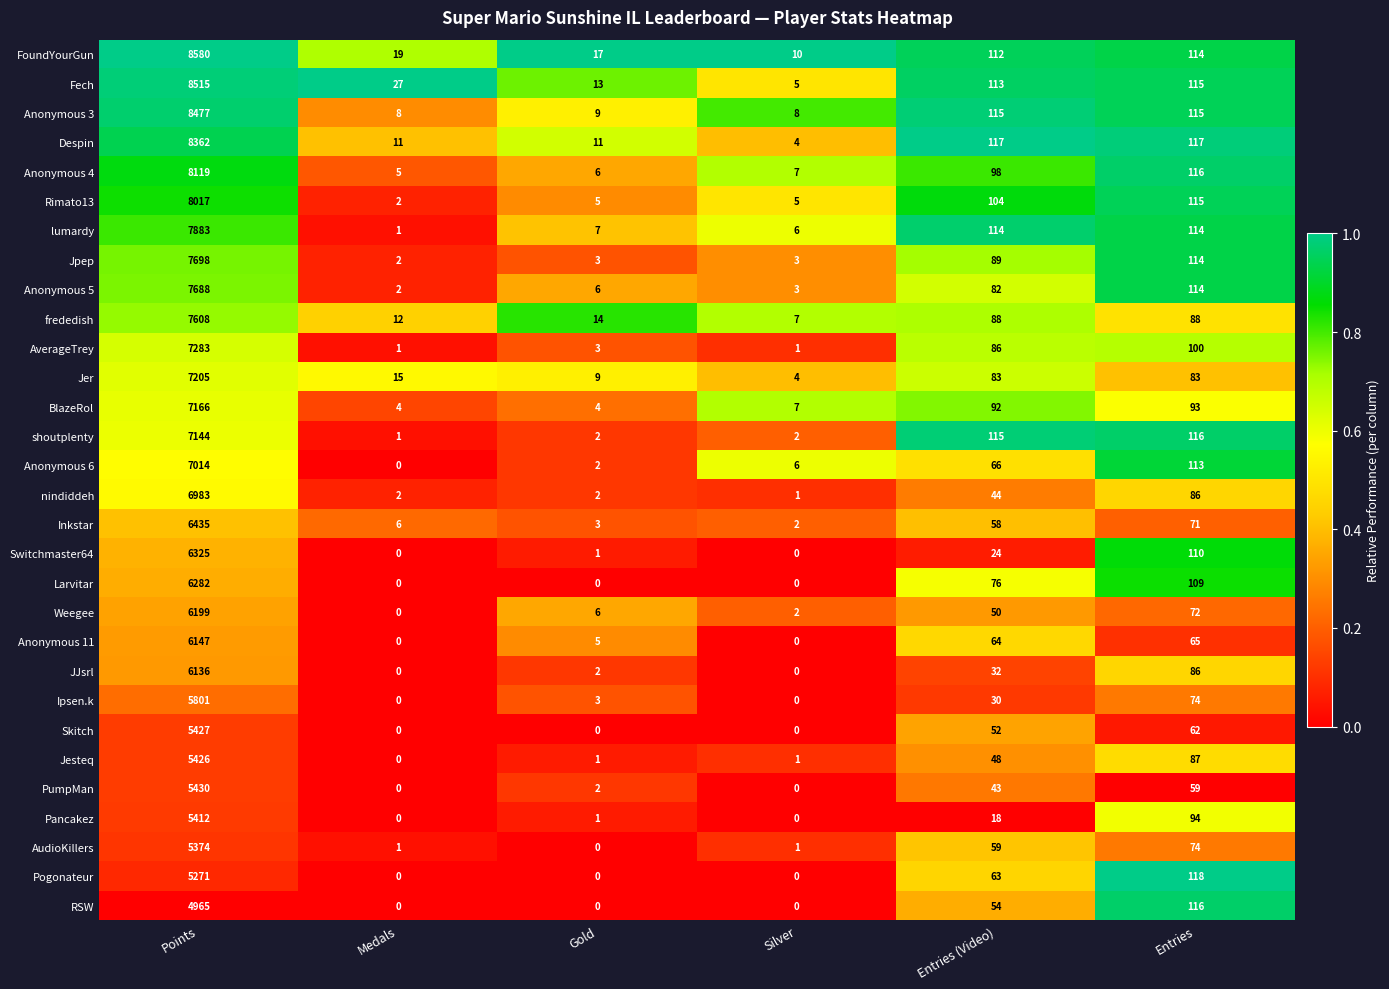

Which label corresponds to the largest value in the chart?

Points